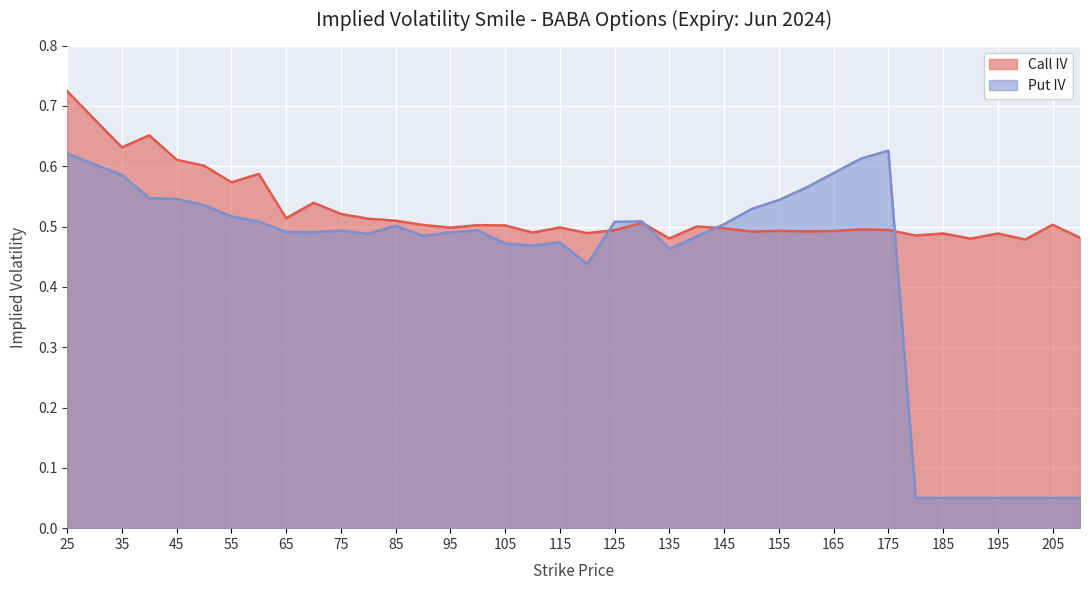

How many lines are shown in the chart?

2